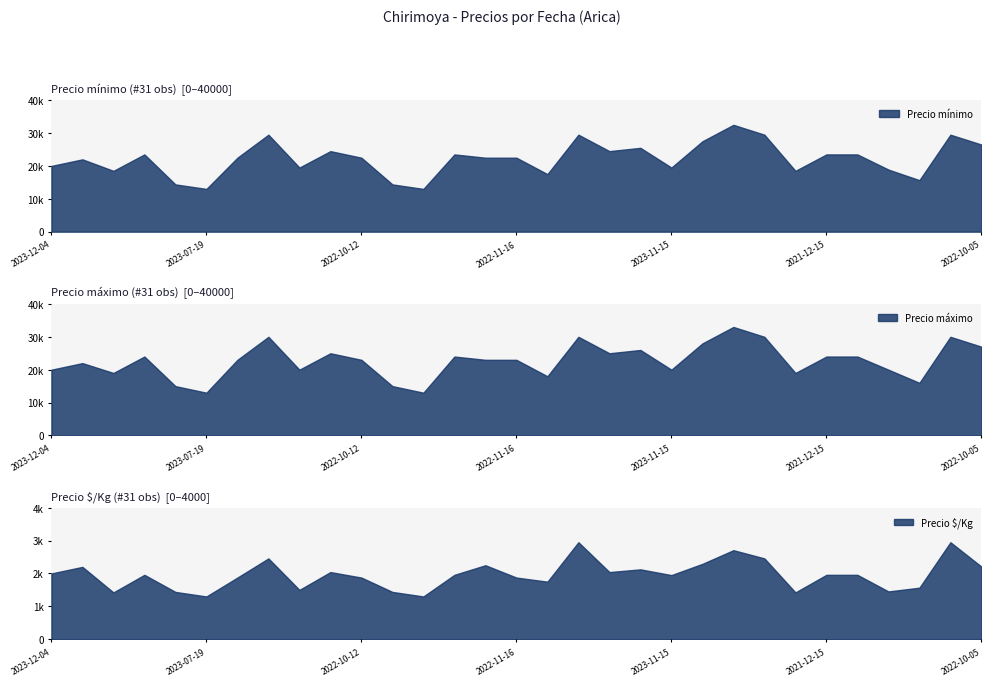

At which category does the chart reach its minimum across all series?

2023-07-19